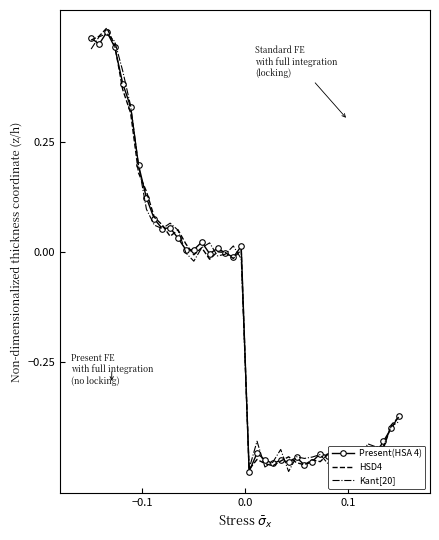

True or false: Kant[20] and Present(HSA 4) cross at least once.

True